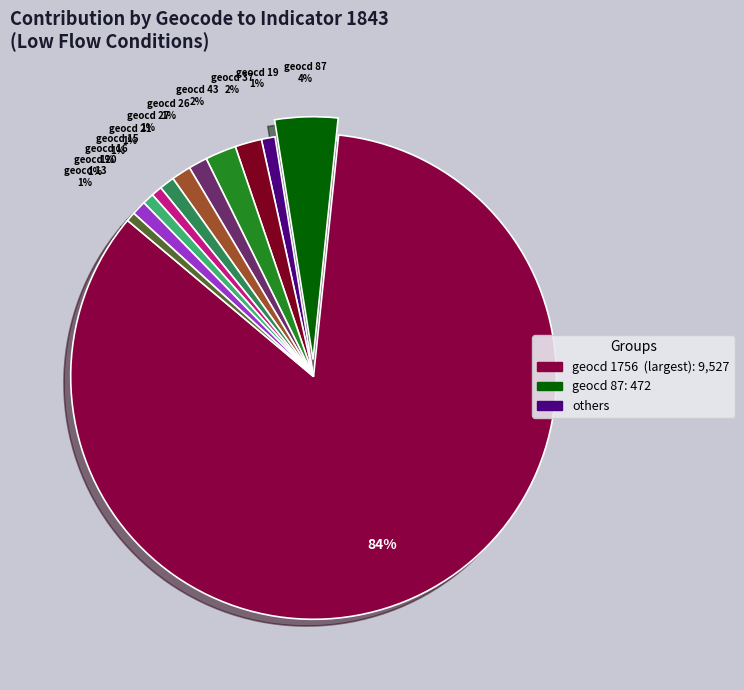

Count the number of slices in the pie.

12